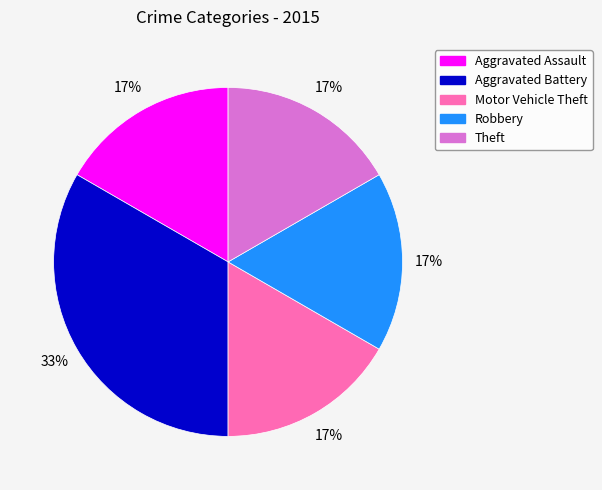

Count the number of slices in the pie.

5